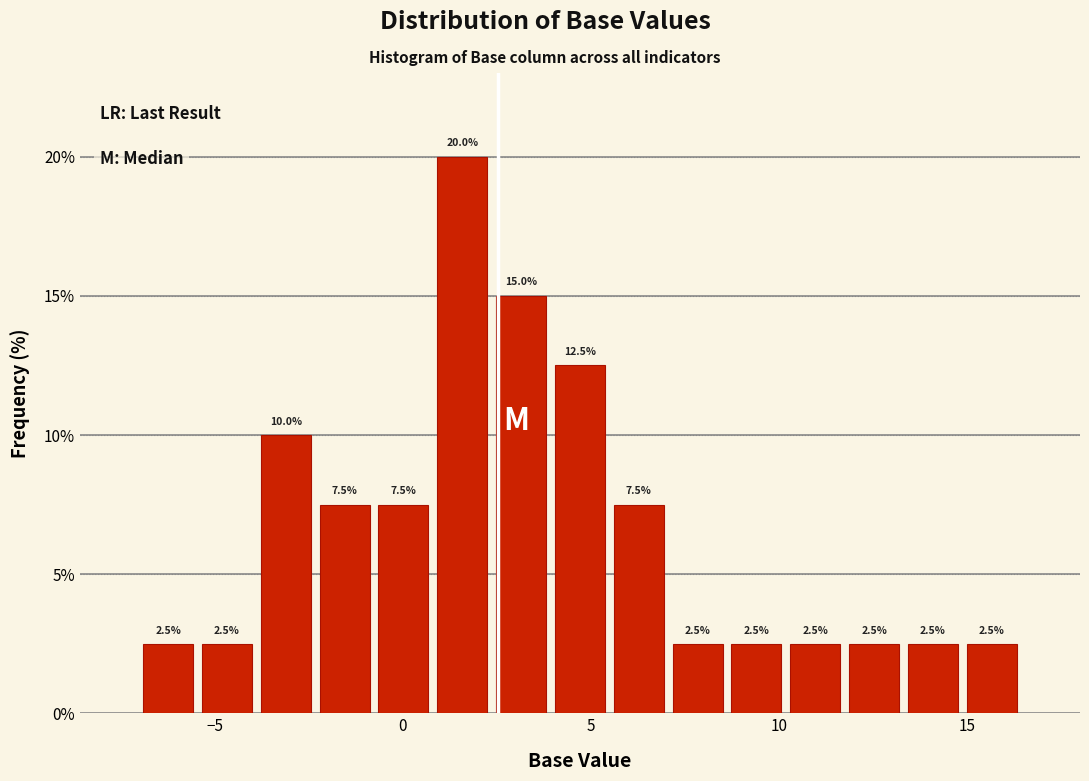

Read against the x-axis, roughly where is the centre of the tallest bar?

1.5